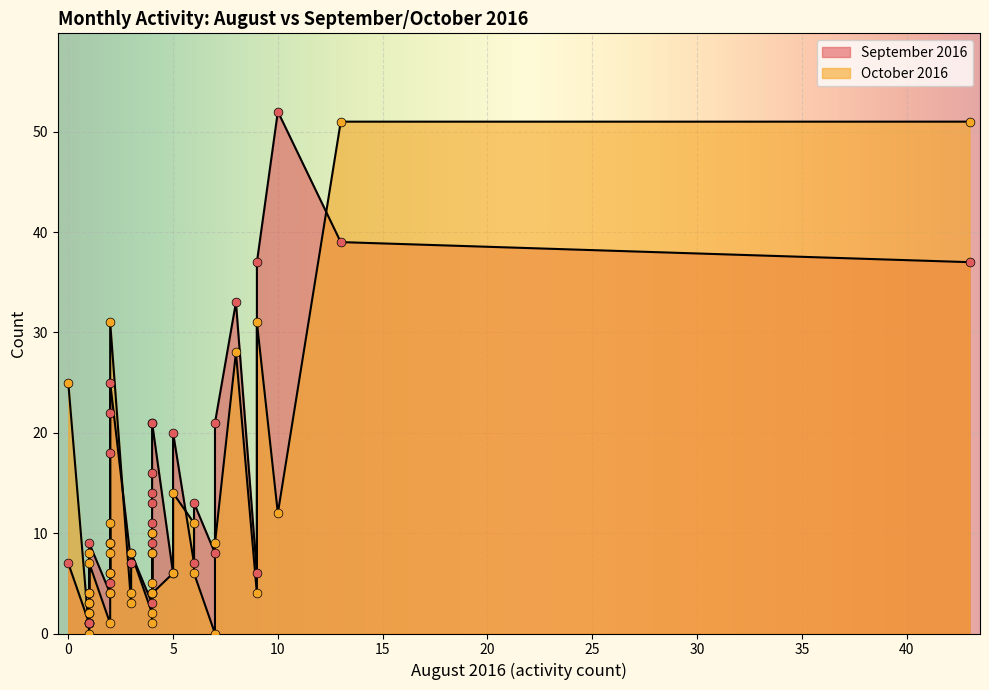

Which series has the largest Y range (max minus min)?

September 2016